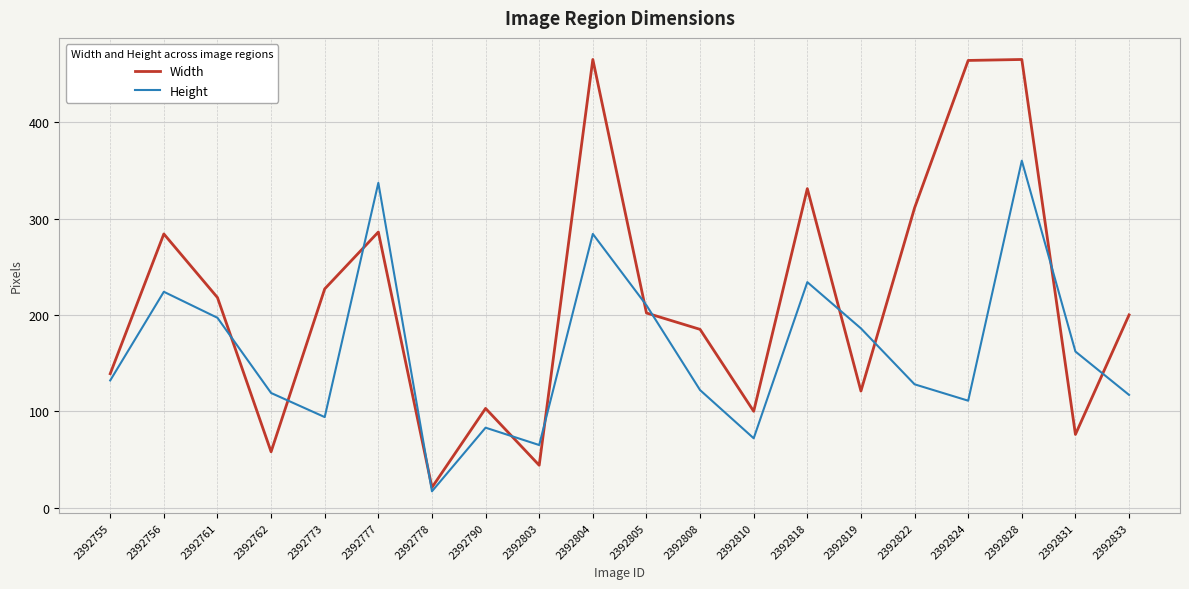

What is the difference between the maximum and minimum values in the Width series?

444